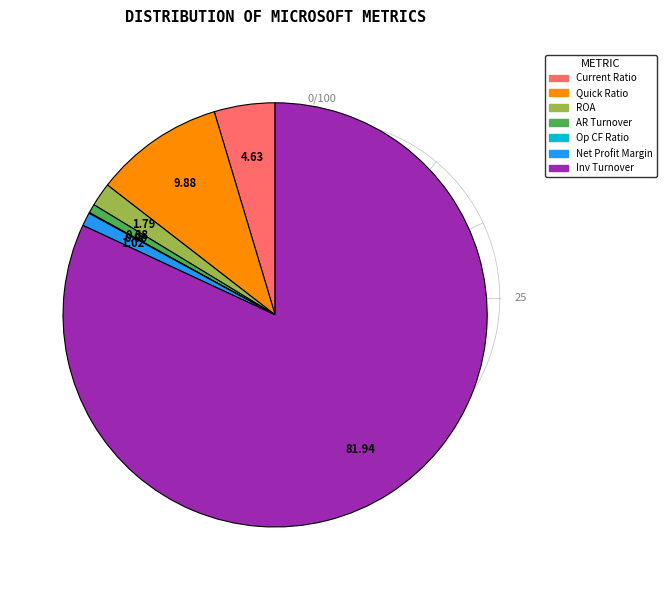

Is there any slice that represents more than half of the pie?

Yes